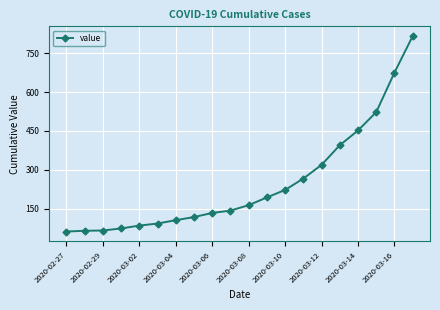

What is the value of the 13th point from the left?

222